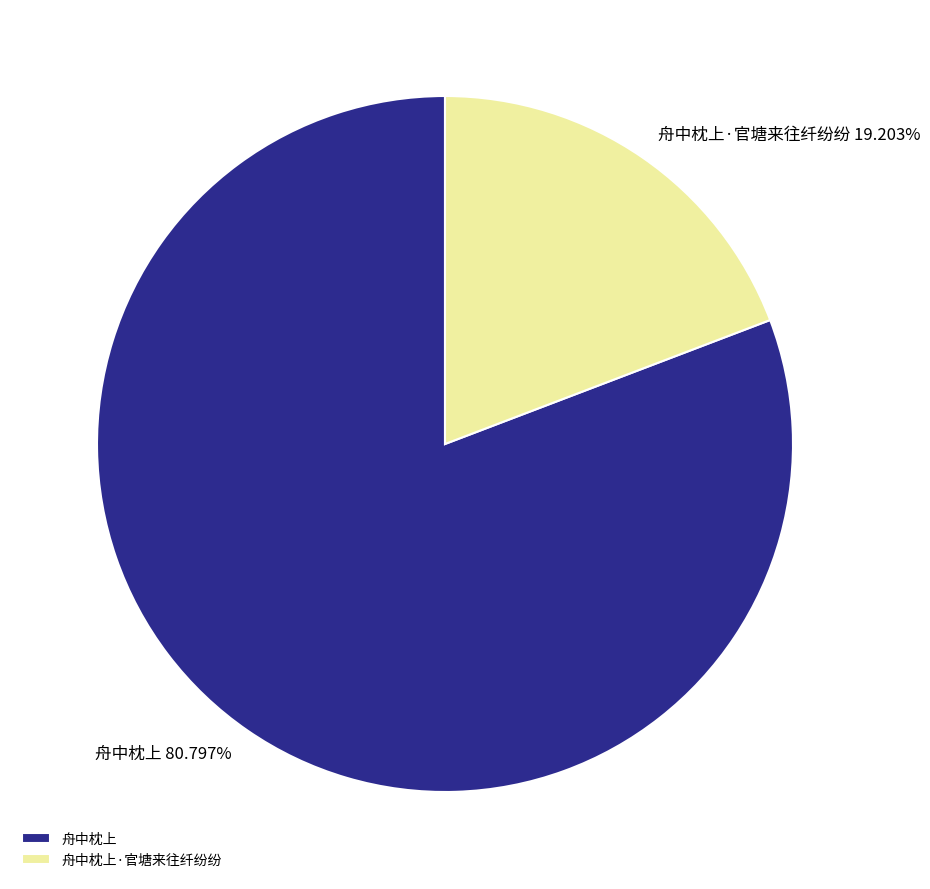

How many slices are in this pie chart?

2